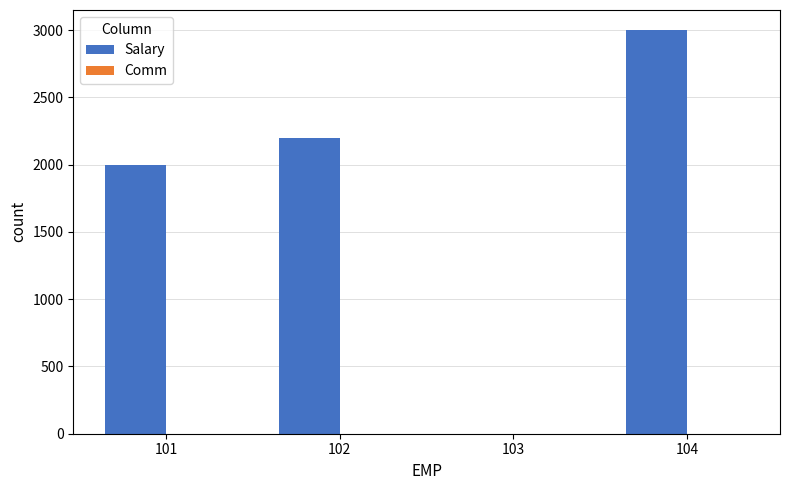

Which category has the highest value across all series?

104